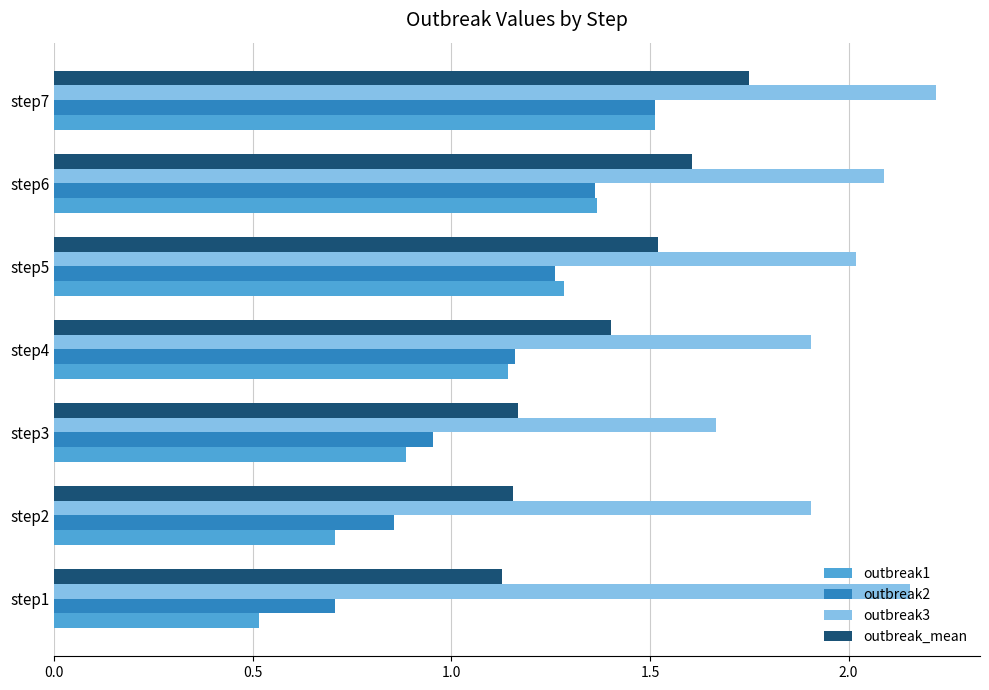

What are all the series names shown in the legend?

outbreak1, outbreak2, outbreak3, outbreak_mean